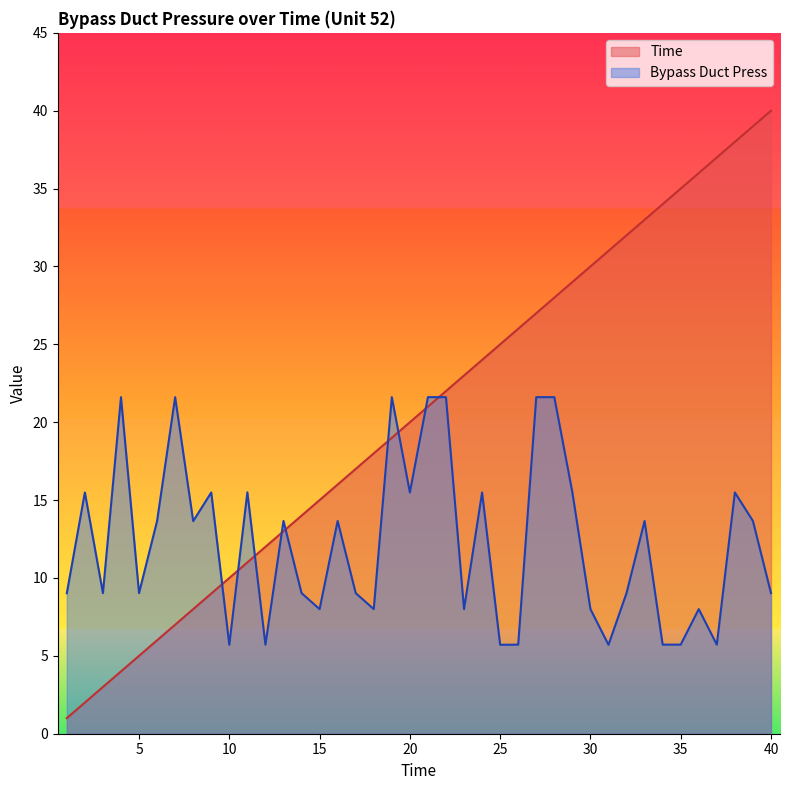

What is the value of the Time point at the 19th from the left?

19.0